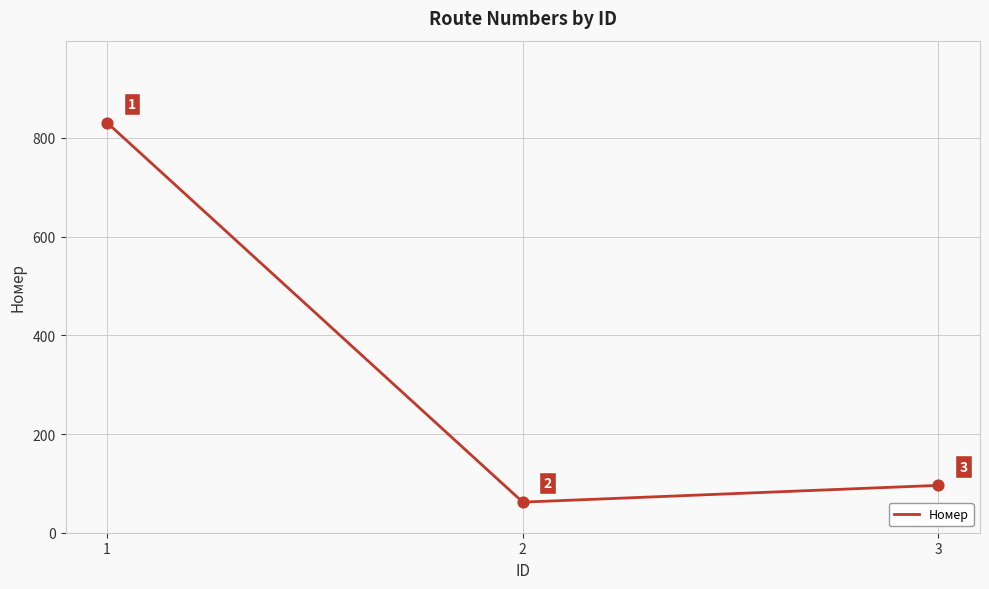

Approximately how many times larger is the value at 3 compared to 1?

0.1